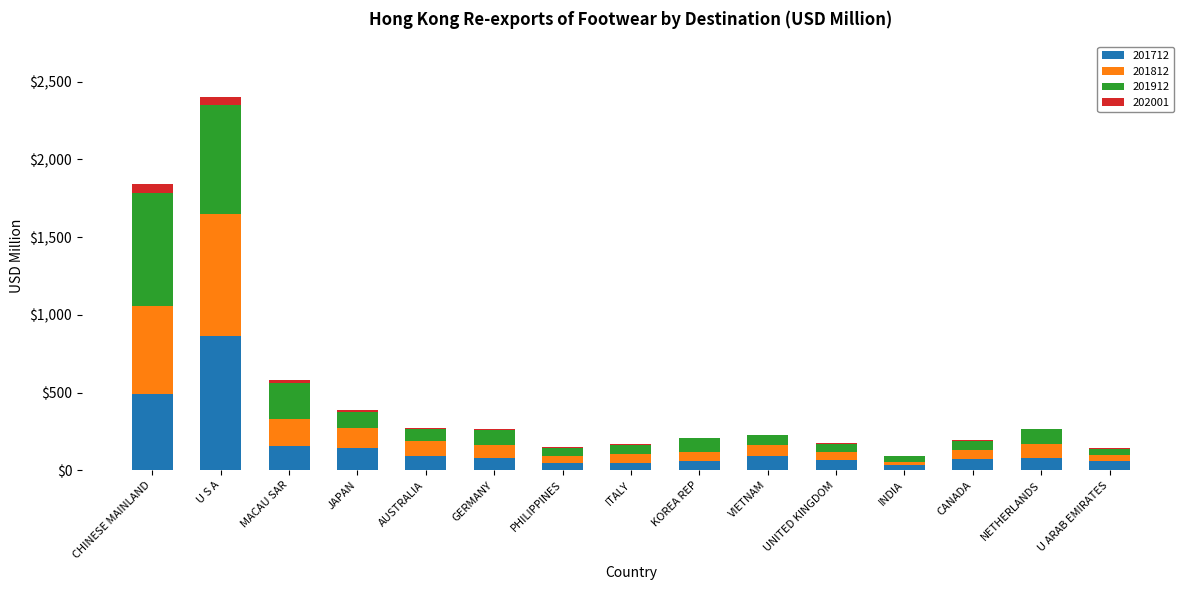

The 201712 series shows 70.2 at CANADA. True or false?

True